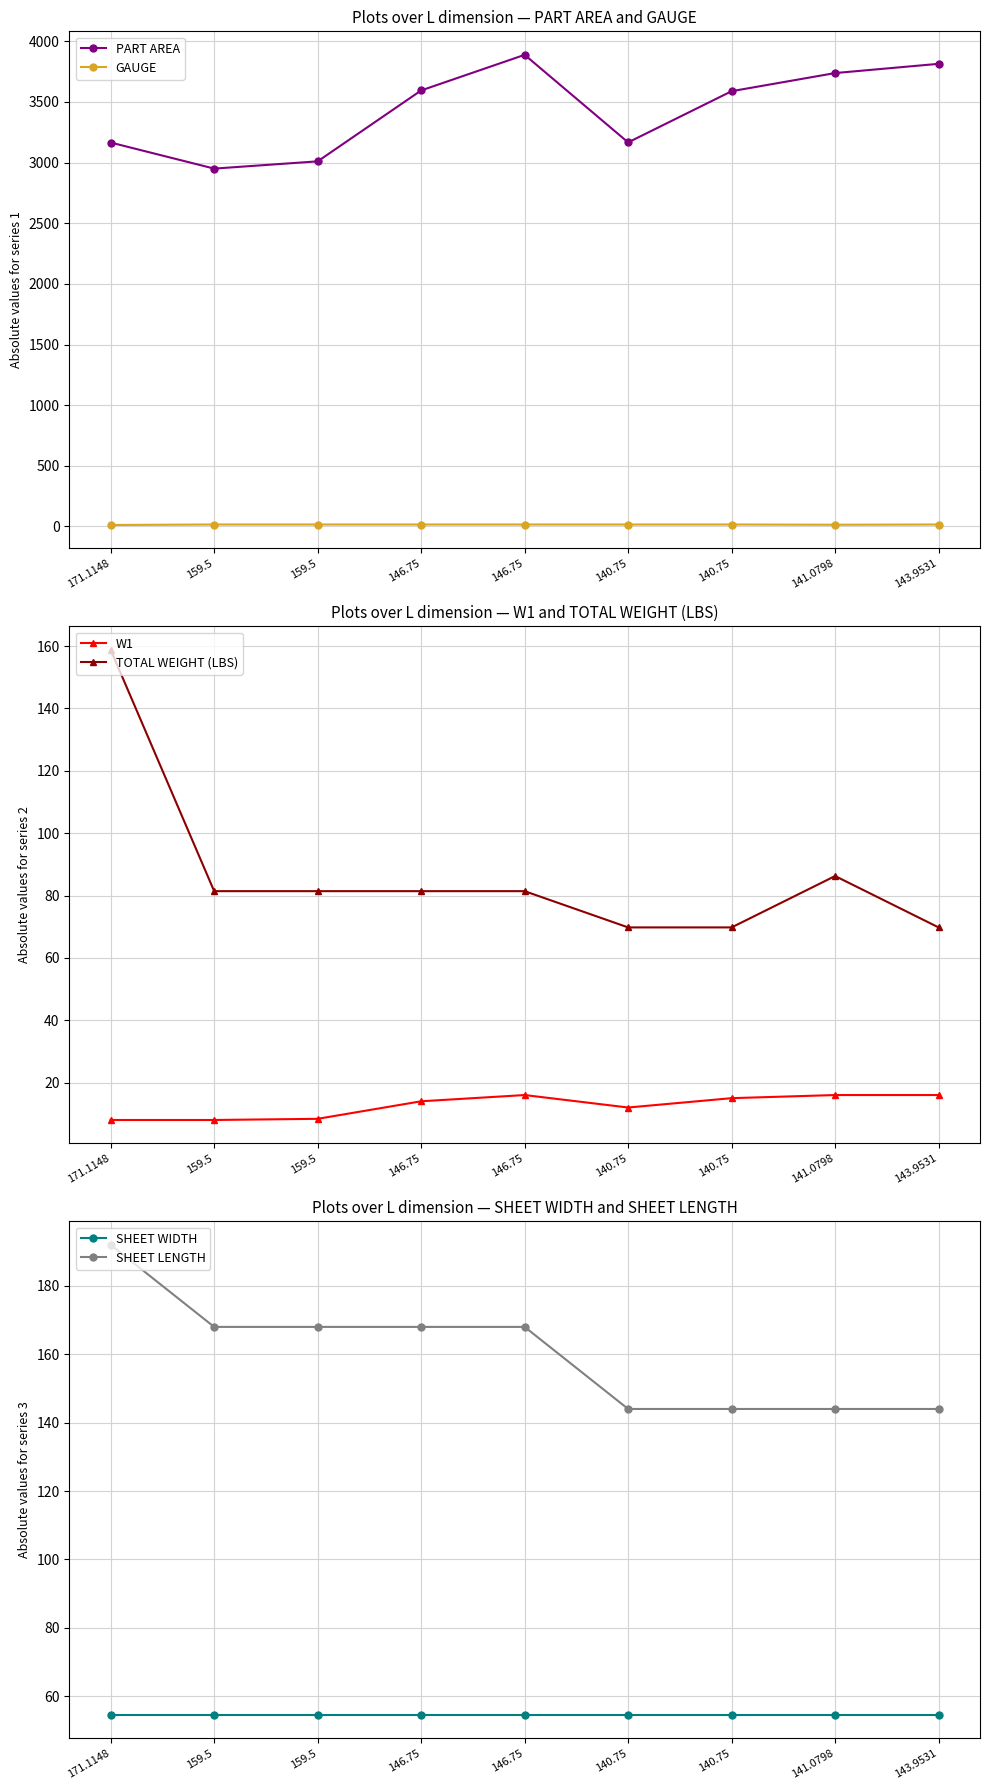

Does the chart have visible grid lines?

Yes